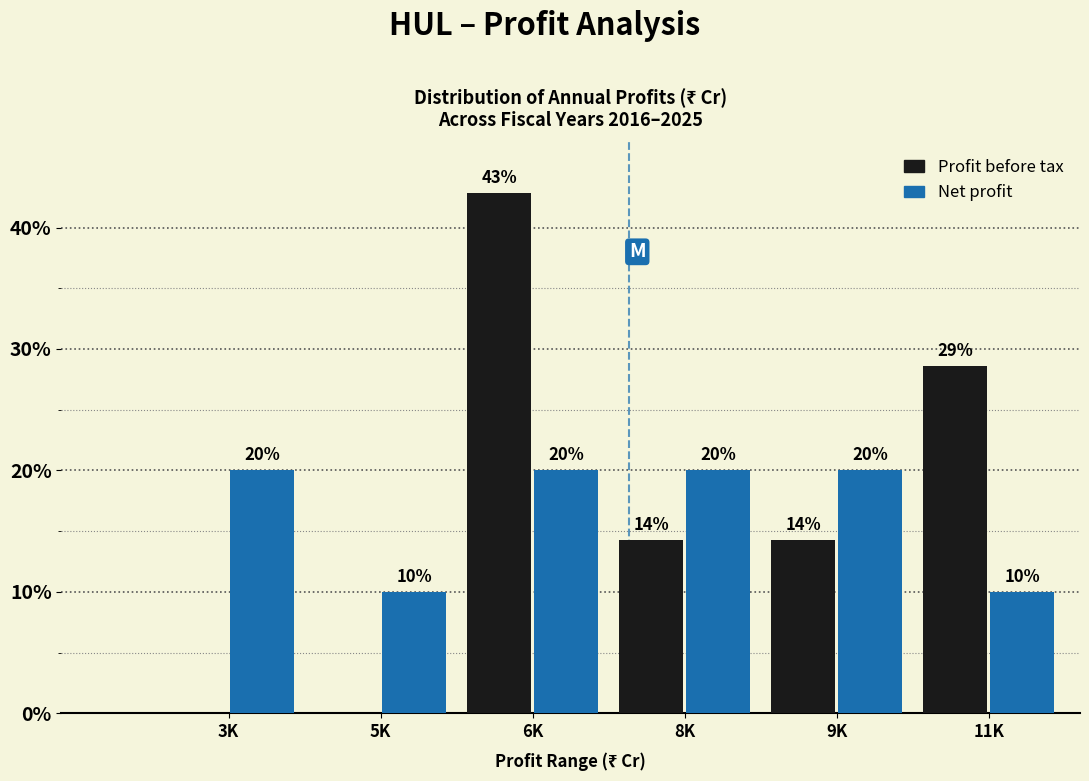

Which category has the highest value in the Profit before tax series?

6K